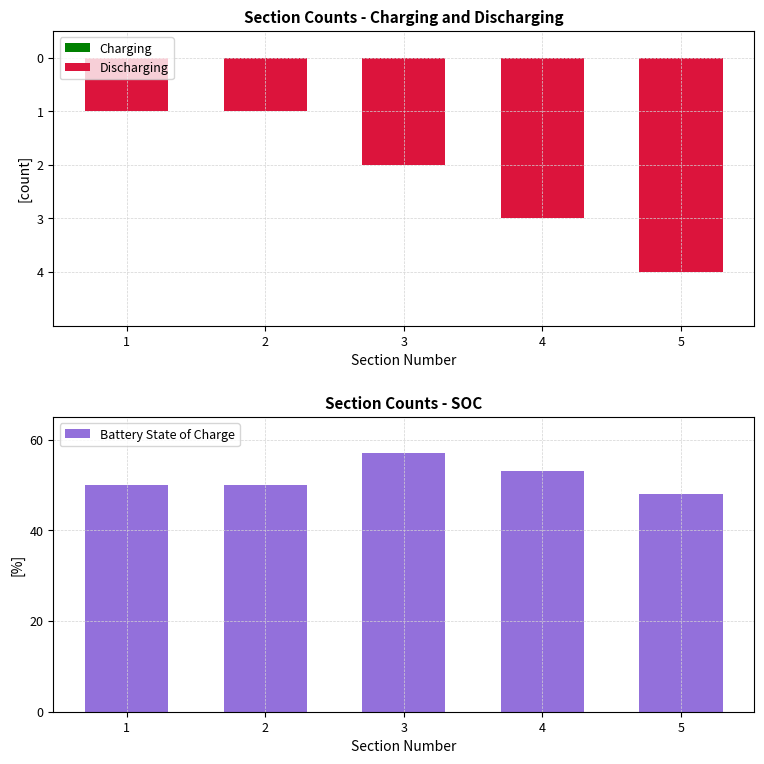

Is the value of Discharging at 4 greater than the value of Charging at 1?

No